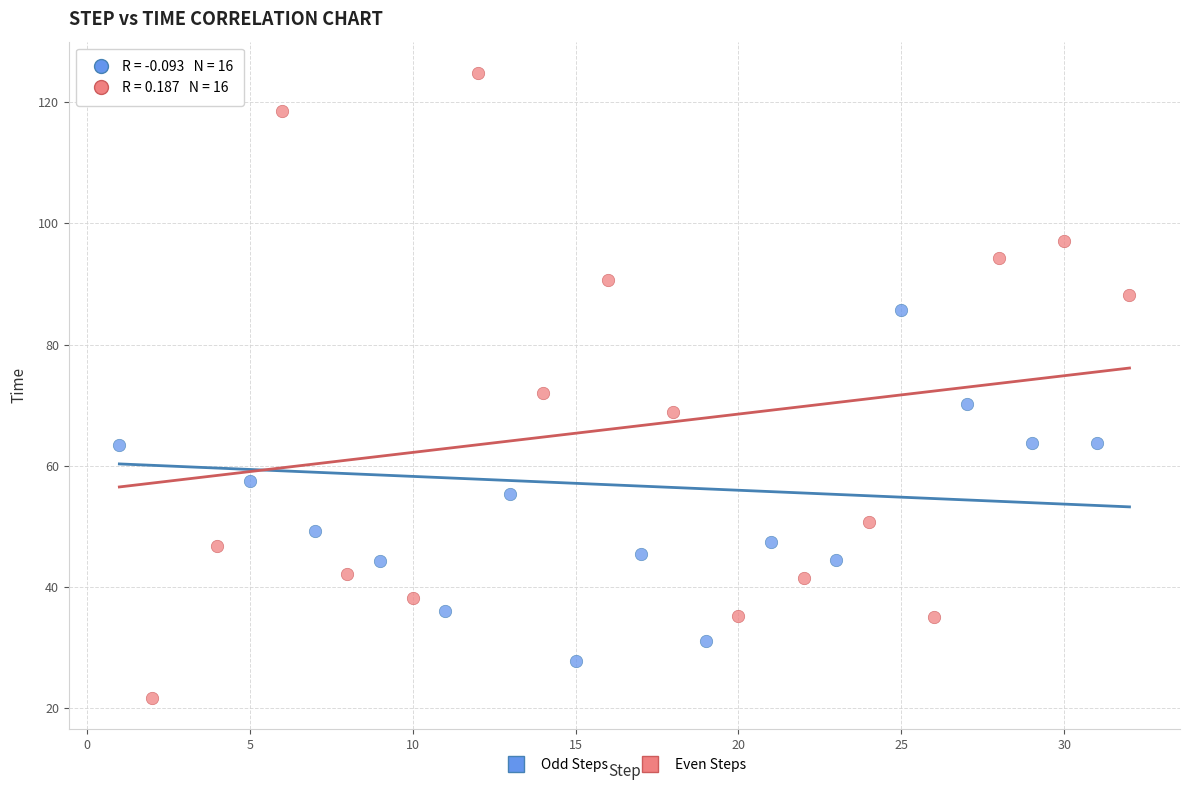

Which series reaches the minimum Y coordinate?

Even Steps